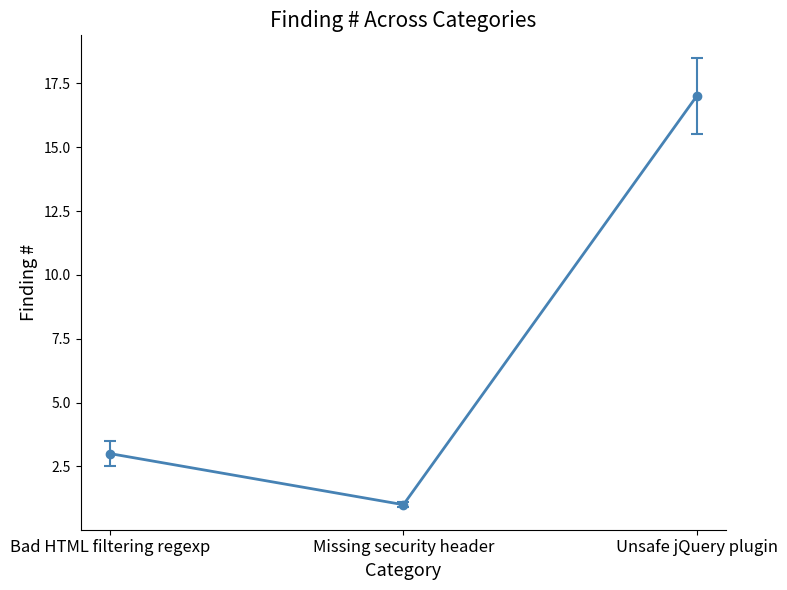

Between Missing security header and Bad HTML filtering regexp, which is larger?

Bad HTML filtering regexp